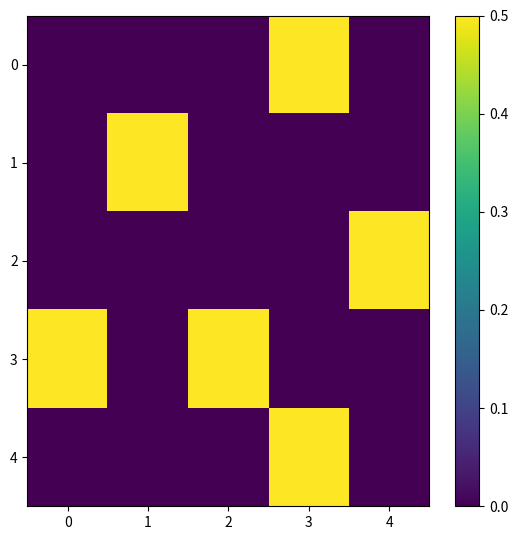

What is the greatest value displayed?

0.5